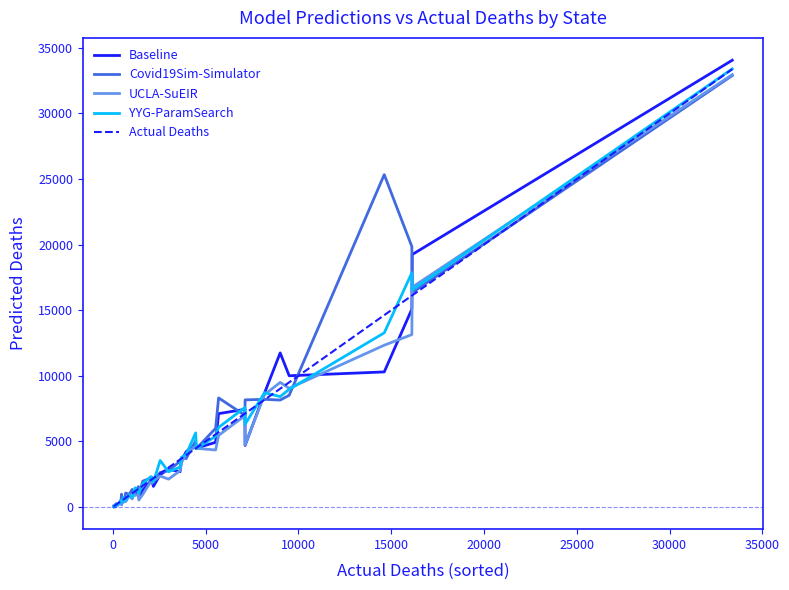

What is the greatest value displayed?

34057.4